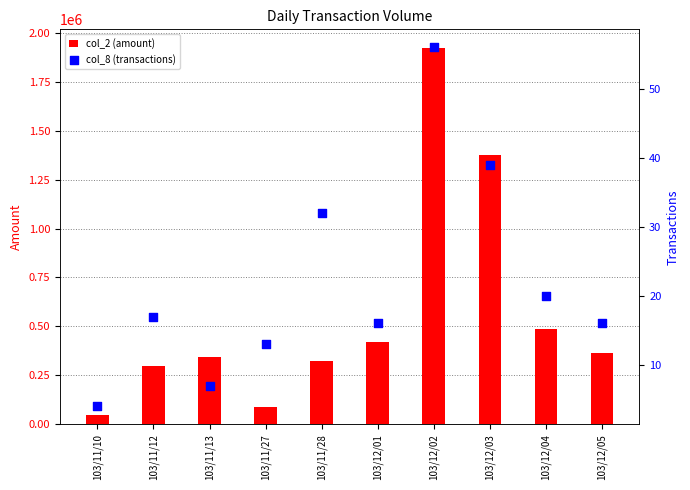

What is the total value across all series at 103/12/01?

420136